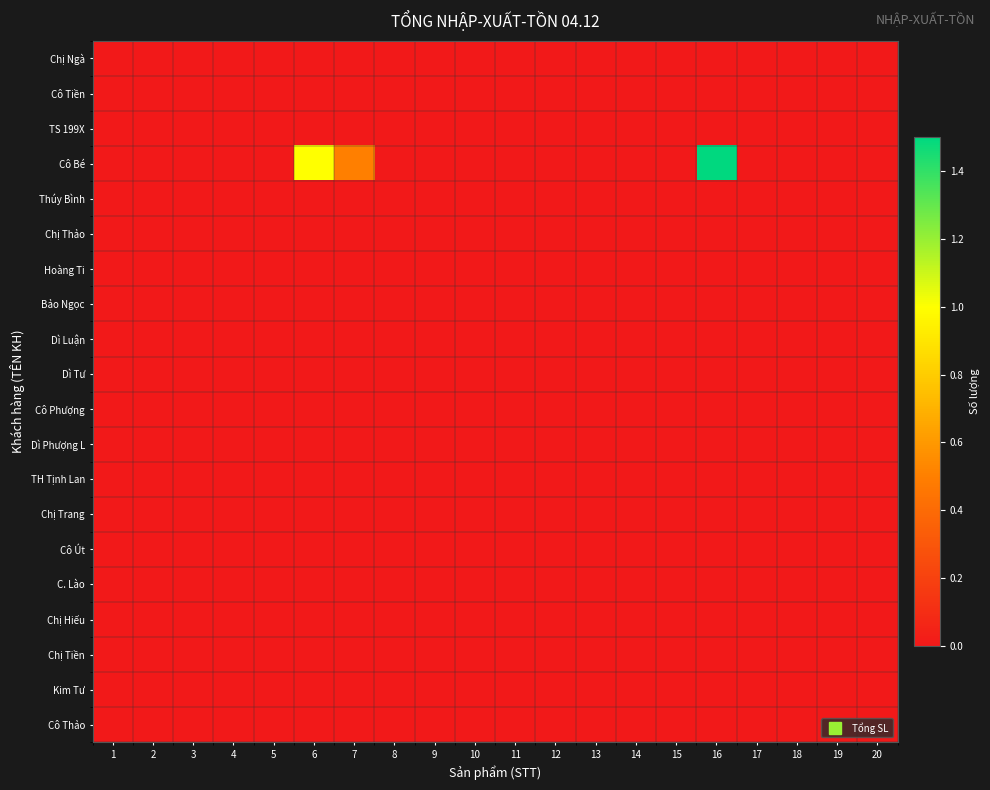

Rank the series at 13 from highest to lowest value.

Chị Ngà, Cô Tiền, TS 199X, Cô Bé, Thúy Bình, Chị Thảo, Hoàng Ti, Bảo Ngọc, Dì Luận, Dì Tư, Cô Phượng, Dì Phượng L, TH Tịnh Lan, Chị Trang, Cô Út, C. Lào, Chị Hiếu, Chị Tiền, Kim Tư, Cô Thảo